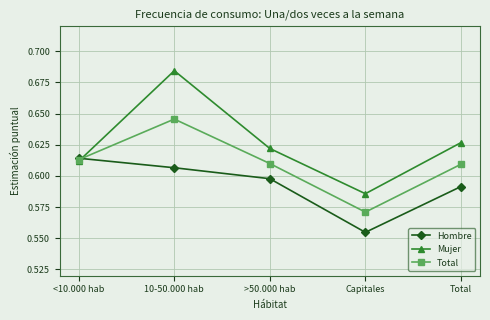

What position from the right is >50.000 hab?

3